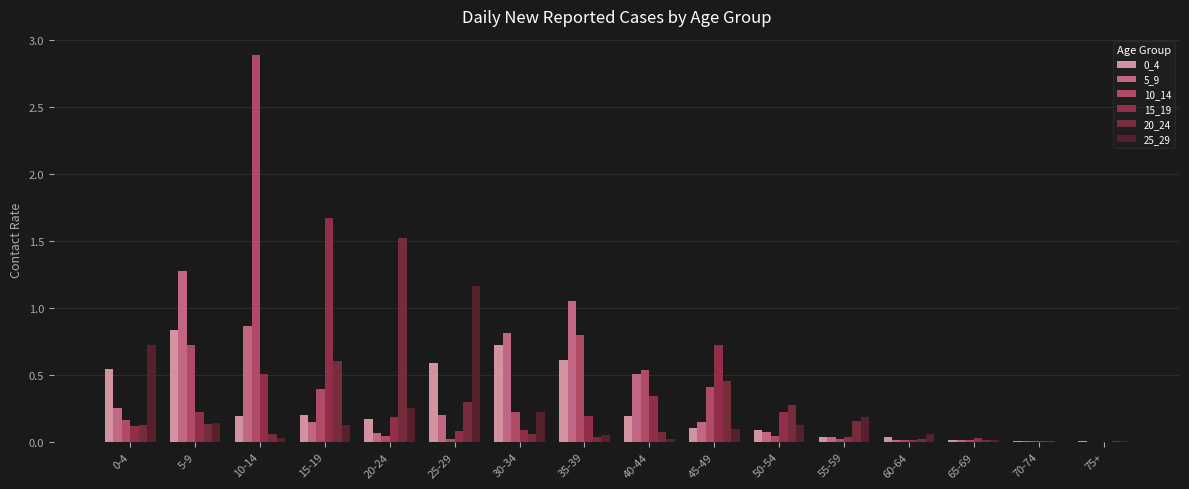

What is the label of the 4th bar from the right?

60-64